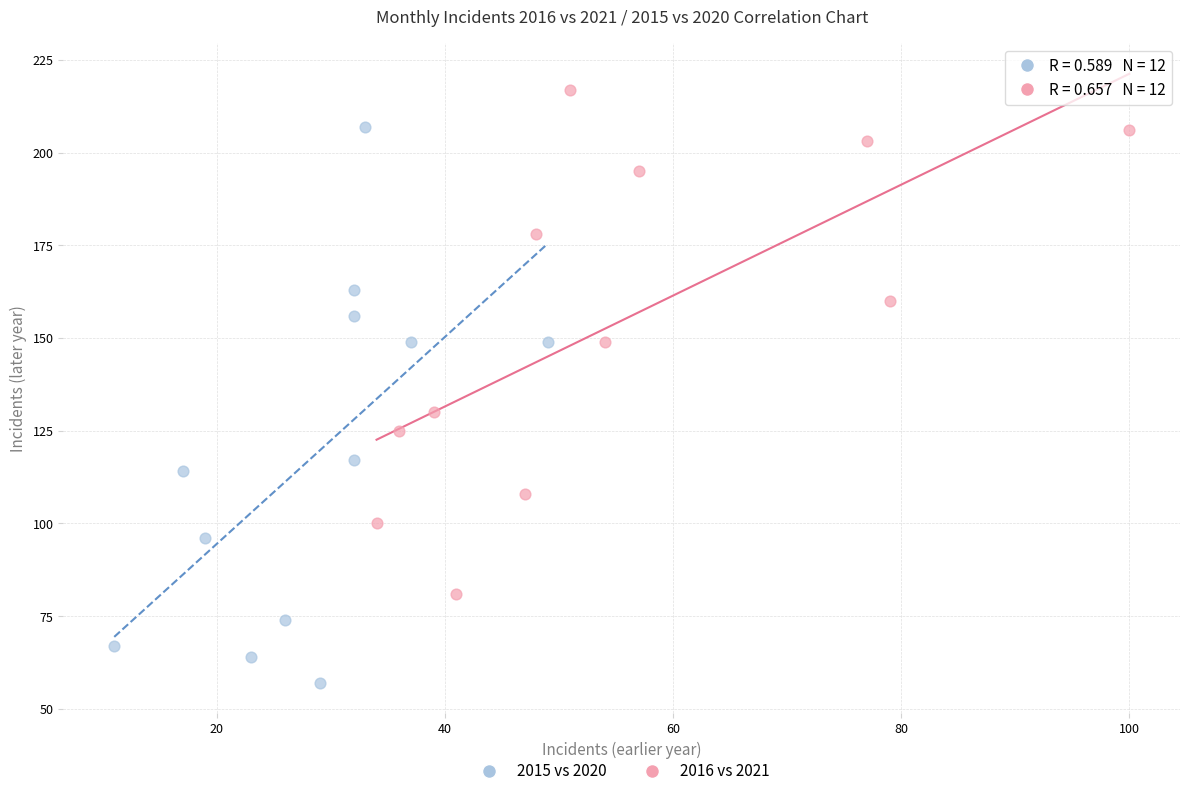

Which series contains the highest Y value?

2016 vs 2021